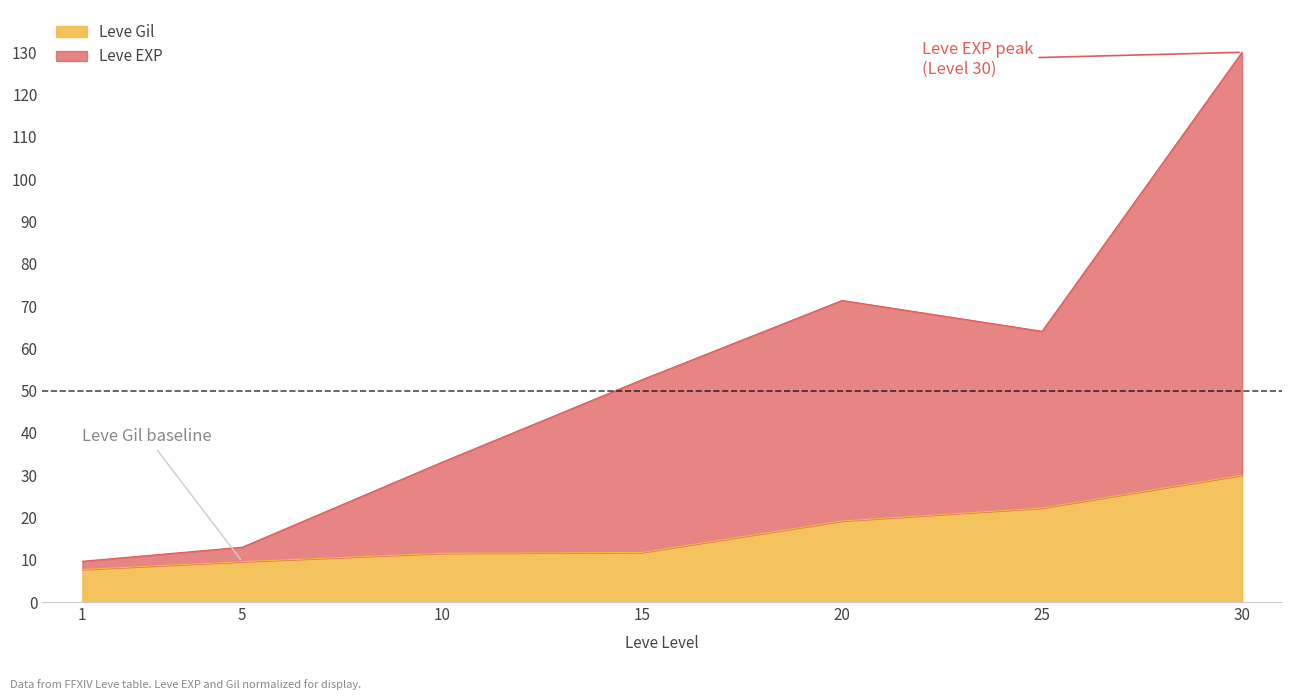

Reading left to right, transcribe all the data shown in this chart.

Leve EXP: 1=9.6	5=13.0	10=33.1	15=52.6	20=71.3	25=64.0	30=130.0
Leve Gil: 1=7.7	5=9.5	10=11.5	15=11.7	20=19.2	25=22.2	30=30.0